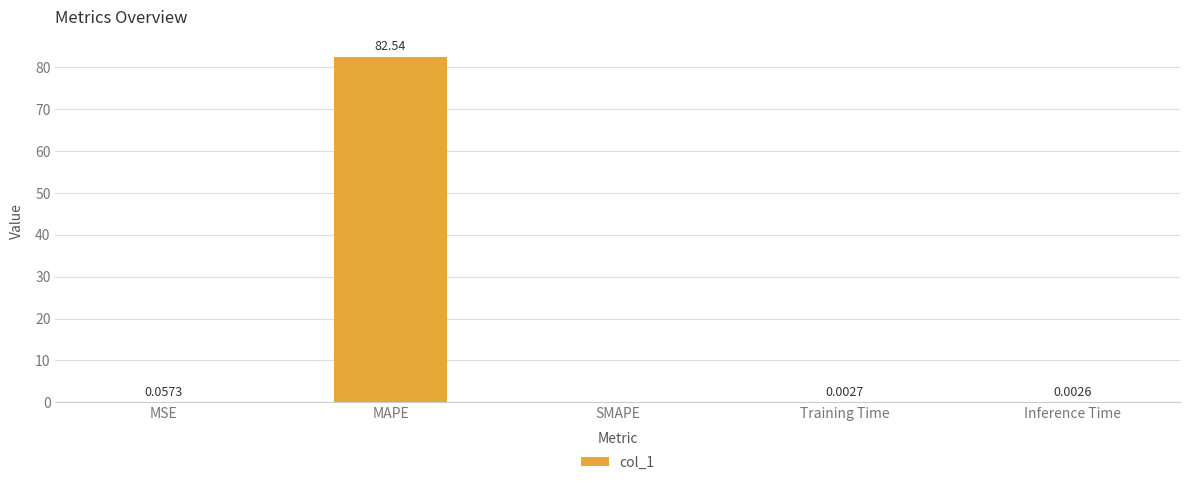

Are the bars horizontal?

No